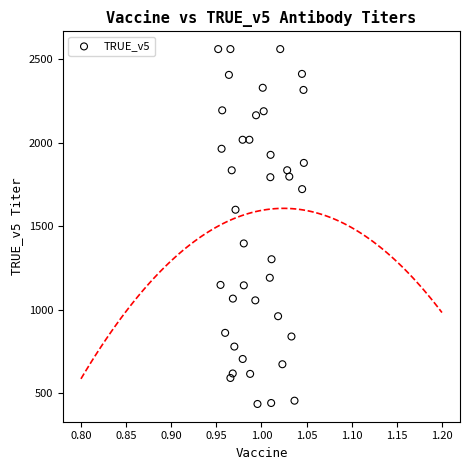

What is the range of Y values (max minus min)?

2125.0